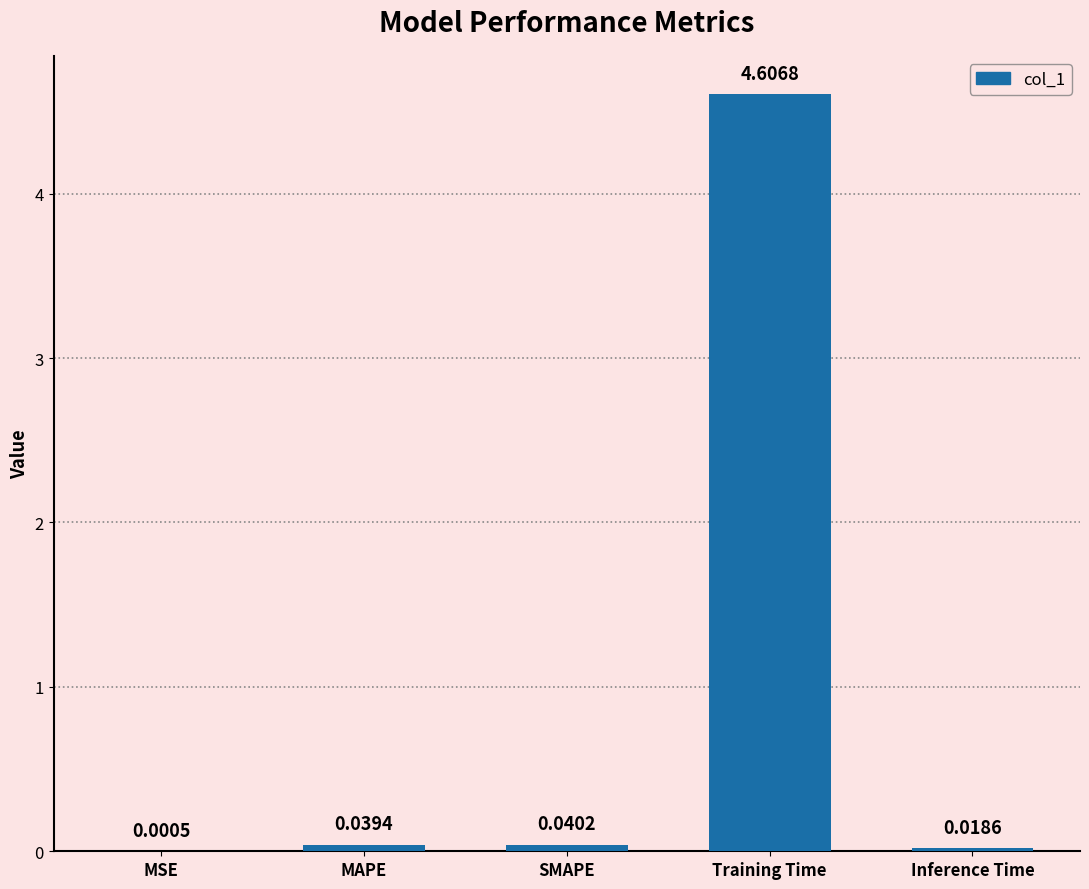

At which category does the chart reach its peak across all series?

Training Time